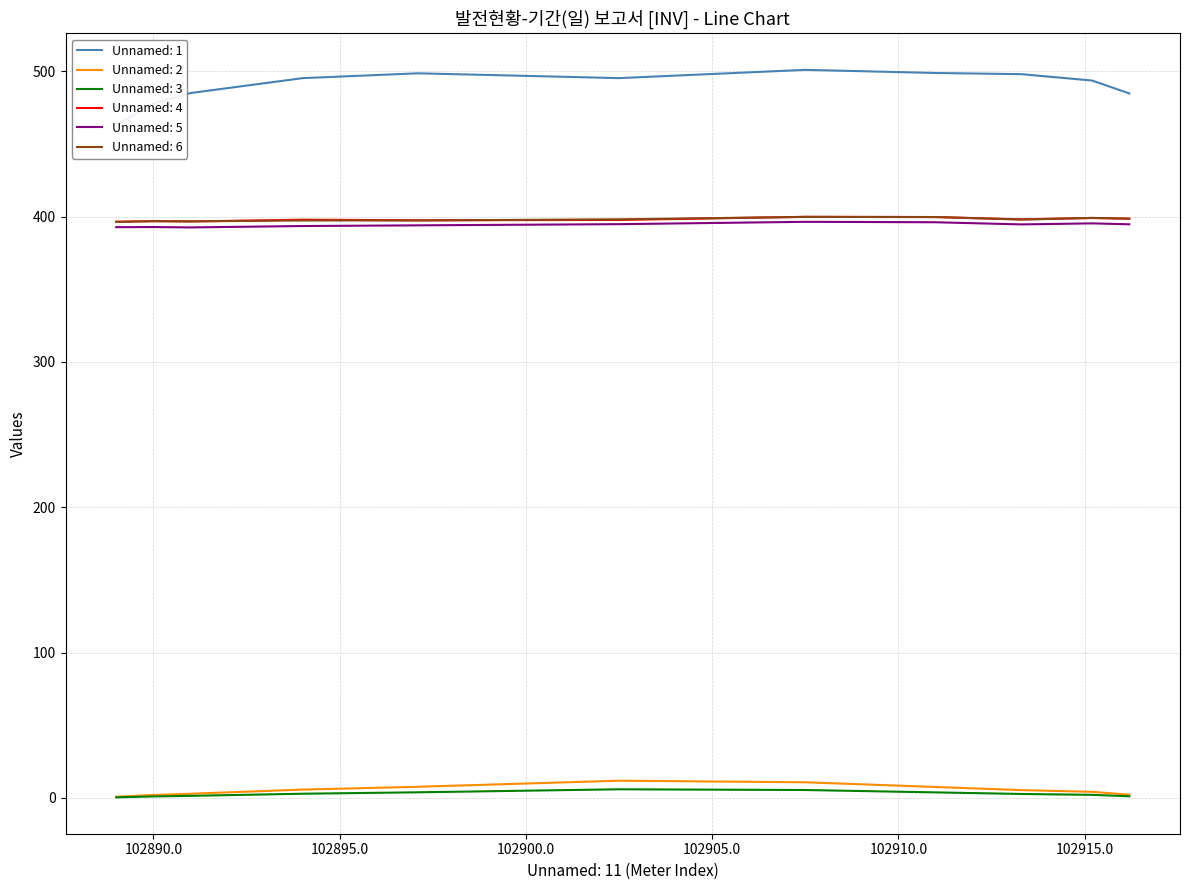

What is the difference between the highest and lowest values at 102891?

483.7